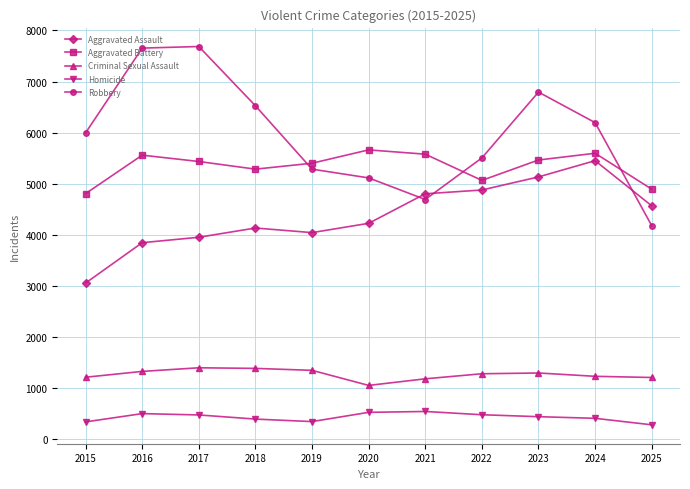

Count the number of data series in this chart.

5